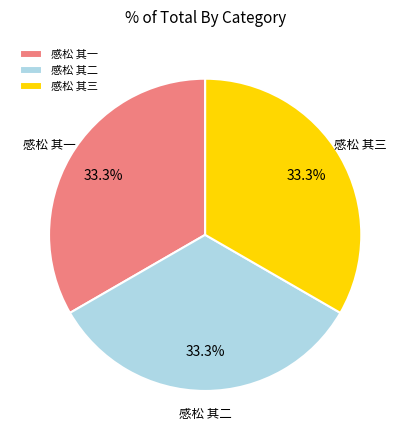

What is the total percentage of 感松 其二 and 感松 其三?

66.7%